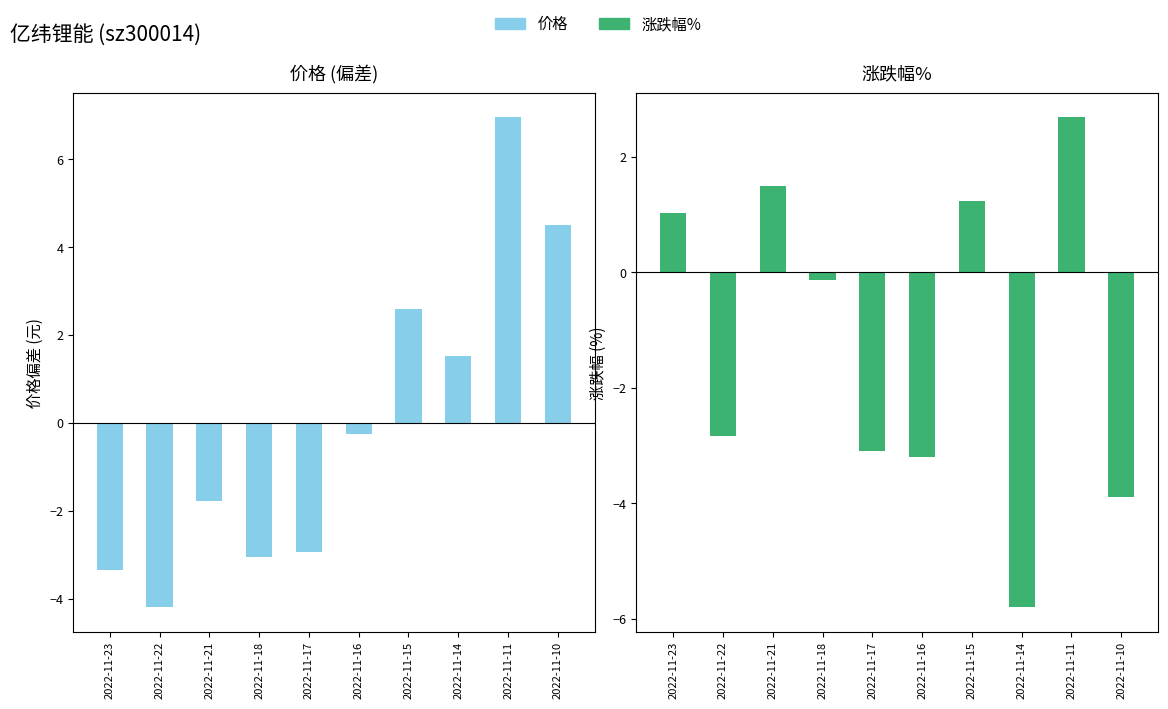

What is the smallest value displayed?

-5.8